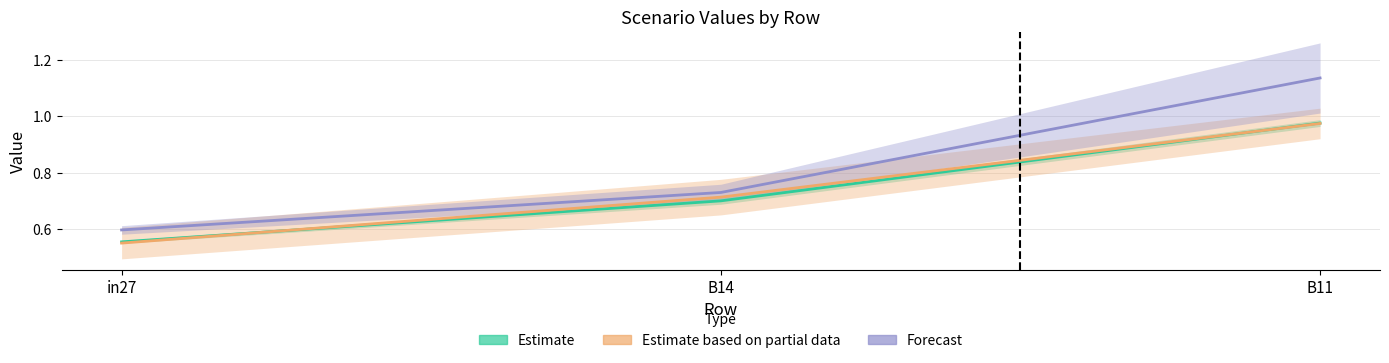

What is the lowest value of the Forecast series?

0.6